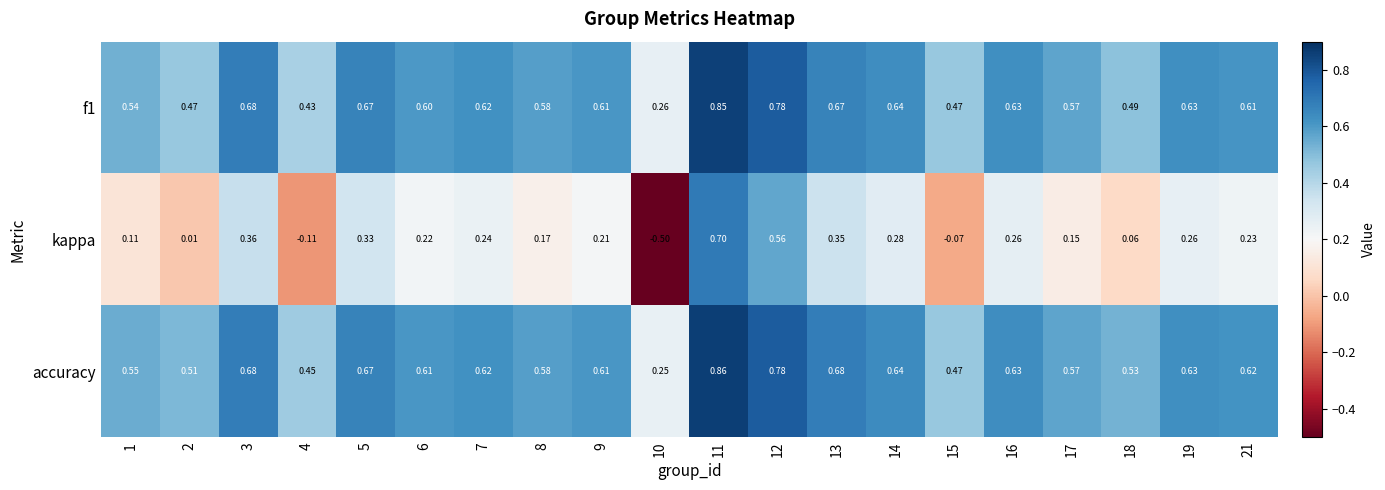

Is the value of accuracy at 16 greater than the value of f1 at 6?

Yes